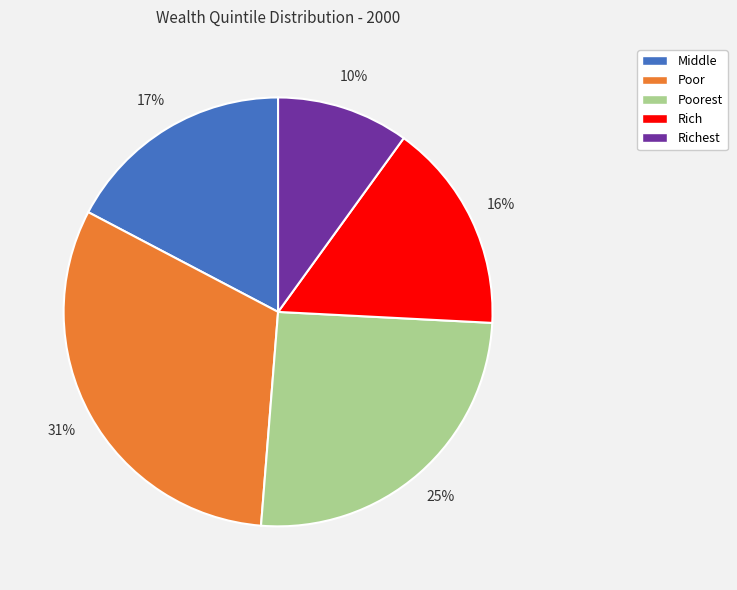

Rank the categories by value from highest to lowest.

Poor, Poorest, Middle, Rich, Richest